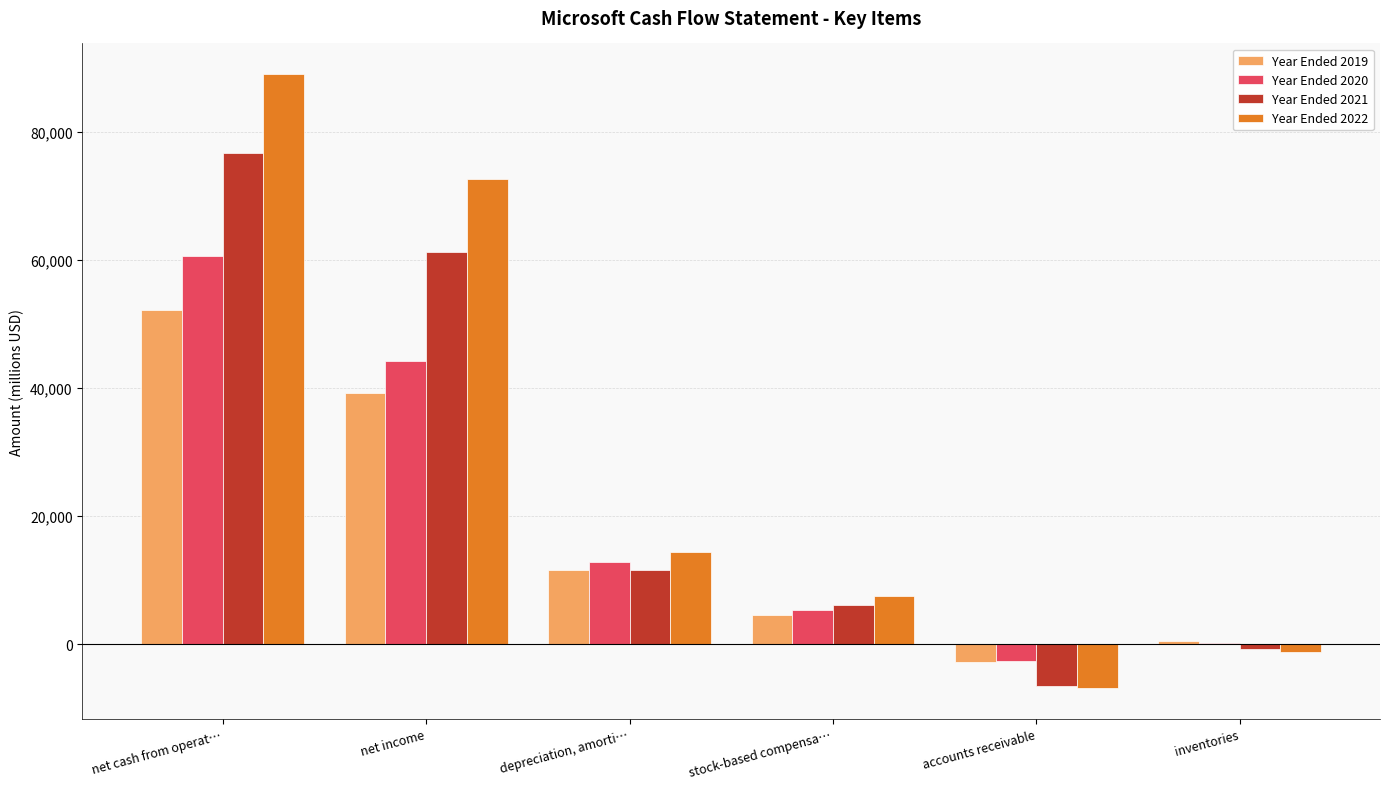

Is it true that Year Ended 2021 equals 89301 at net income?

False